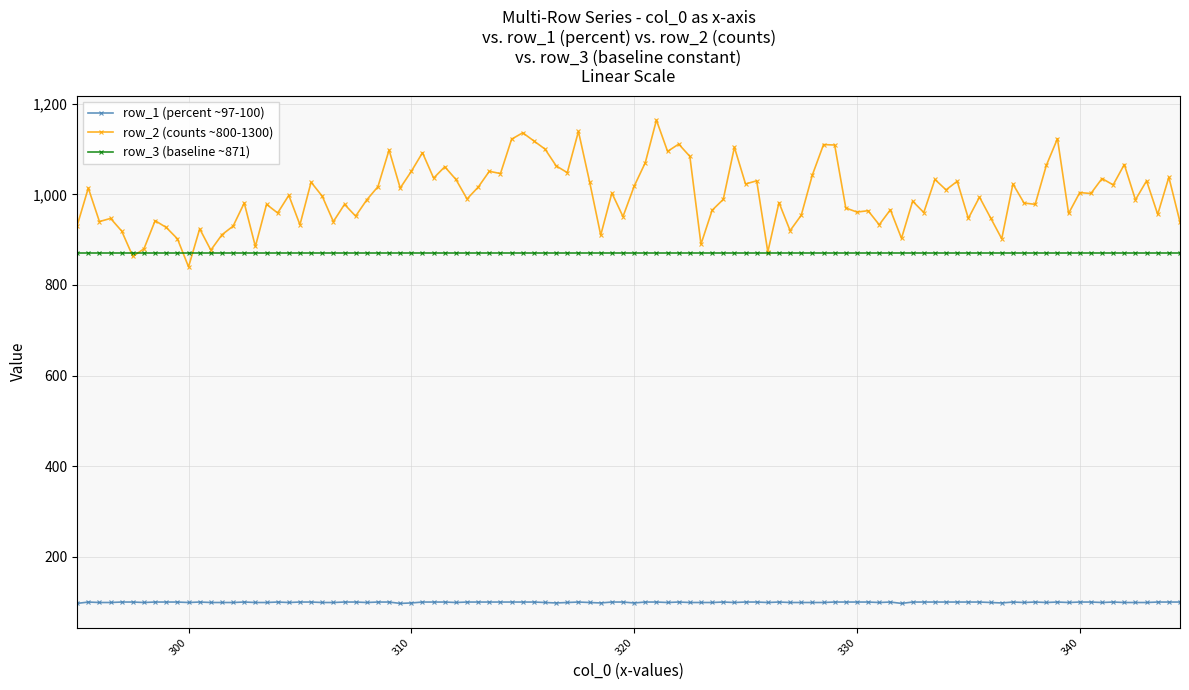

True or false: row_1 (percent ~97-100) and row_3 (baseline ~871) cross at least once.

False